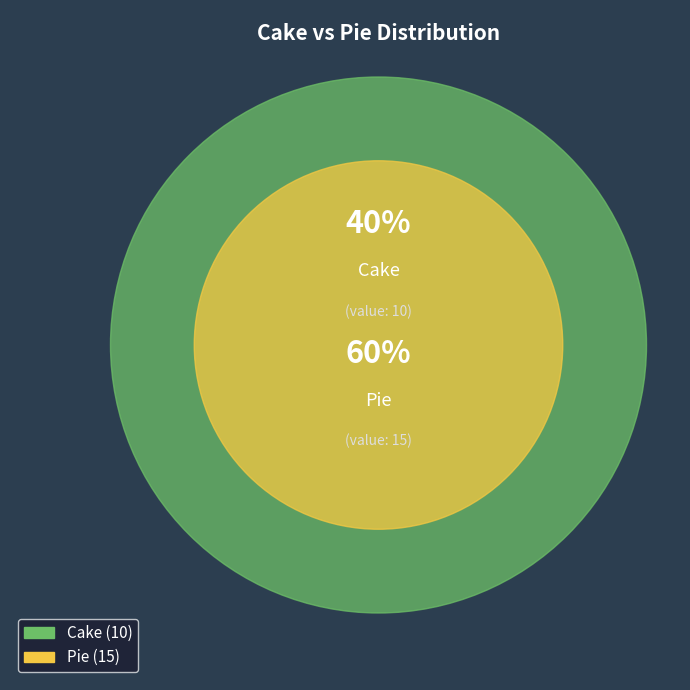

What is the largest slice in the pie chart?

Pie